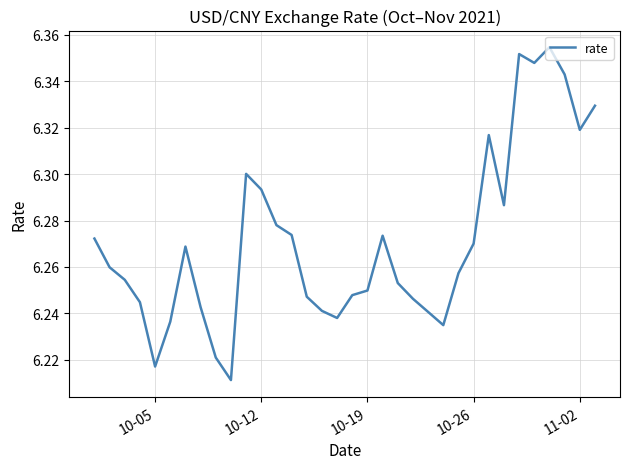

Reading right to left, extract all data points from this chart.

6.3	6.3	6.3	6.4	6.3	6.4	6.3	6.3	6.3	6.3	6.2	6.2	6.2	6.3	6.3	6.2	6.2	6.2	6.2	6.2	6.3	6.3	6.3	6.3	6.2	6.2	6.2	6.3	6.2	6.2	6.2	6.3	6.3	6.3